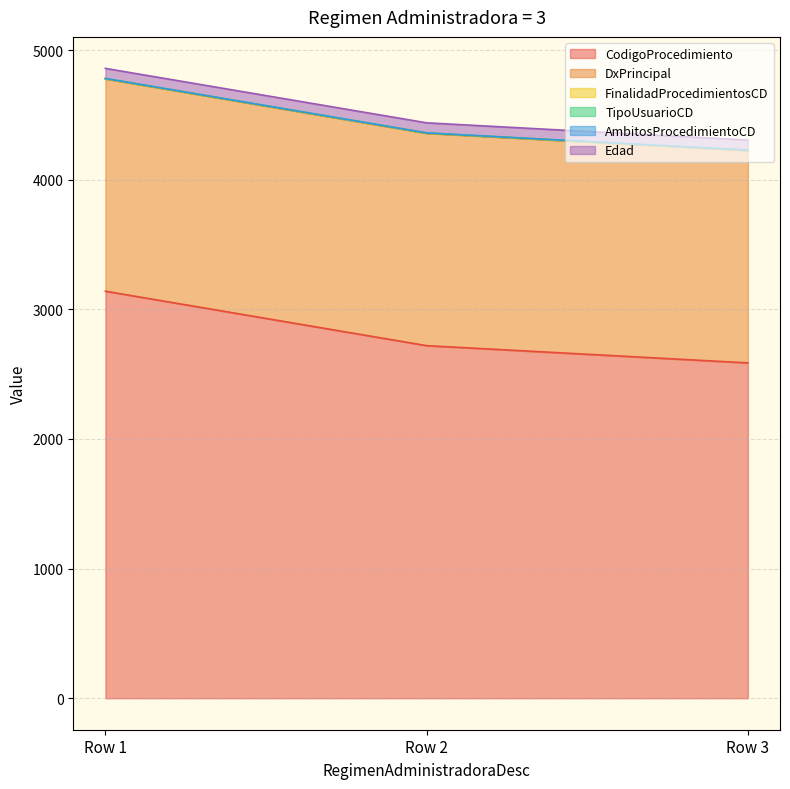

What is the difference between the CodigoProcedimiento values at Row 3 and Row 1?

553